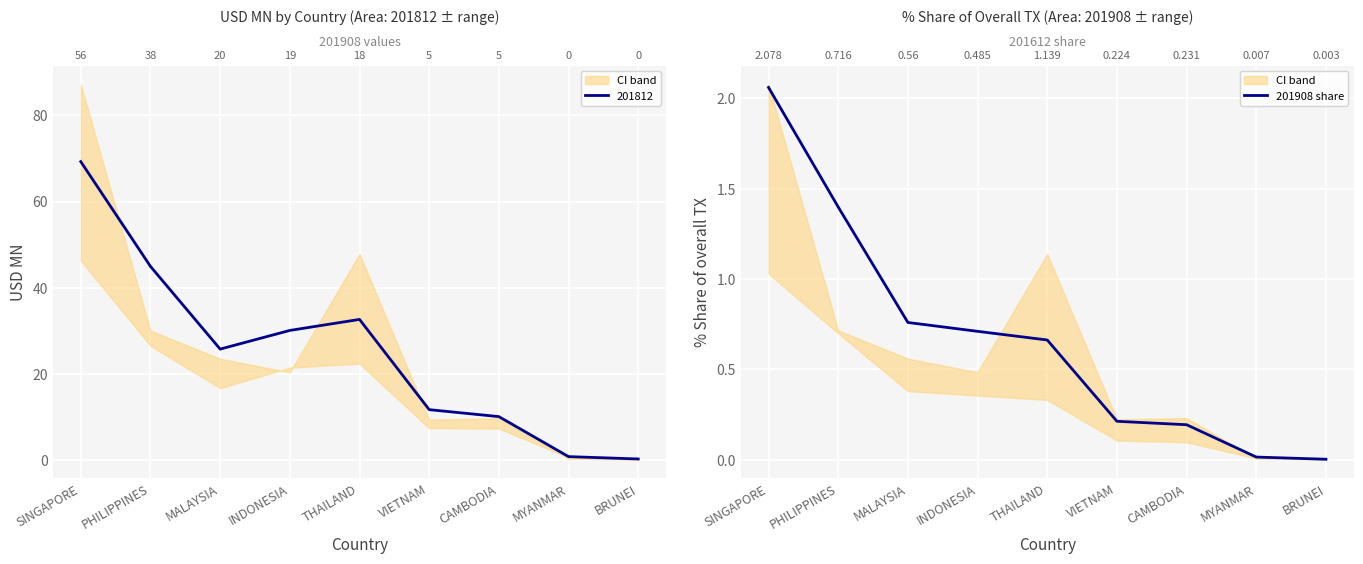

Is it true that the value at PHILIPPINES is 1.8?

False